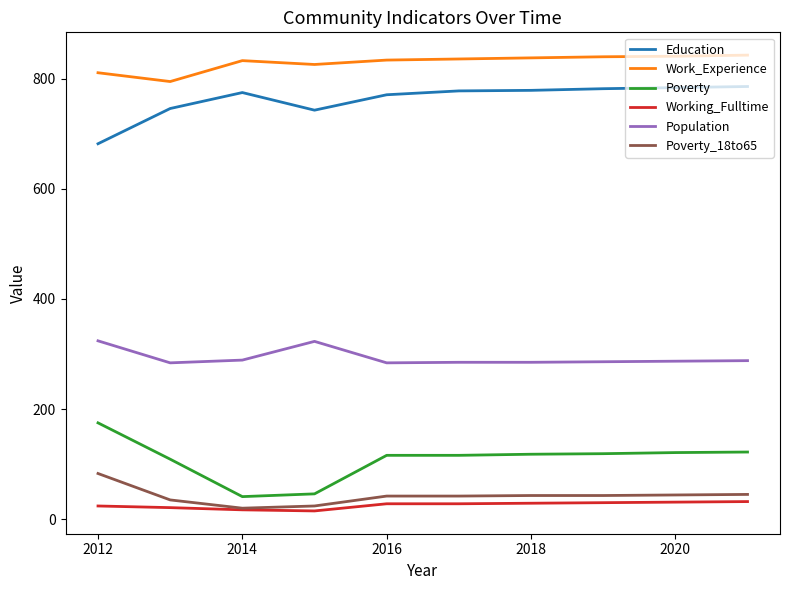

What is the maximum value for Working_Fulltime?

32